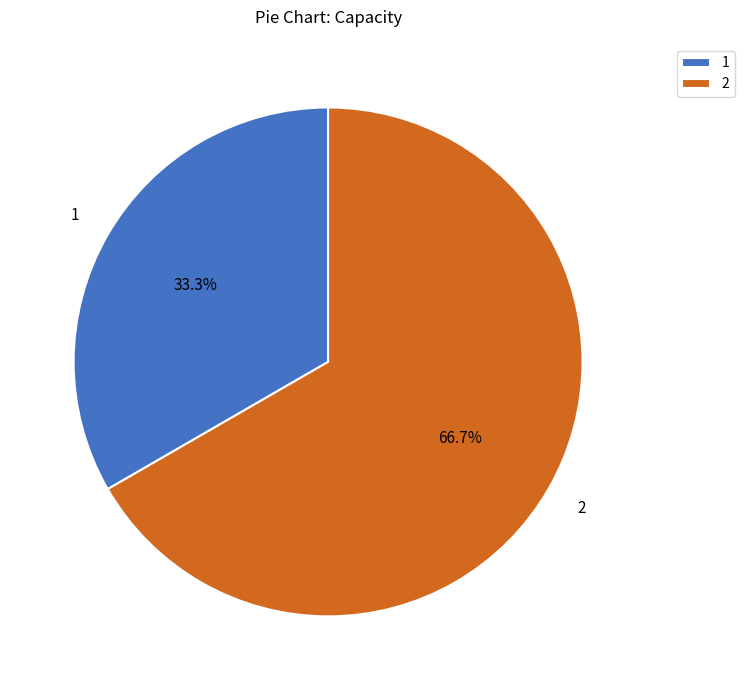

Approximately how many times larger is the value at 2 compared to 1?

2.0